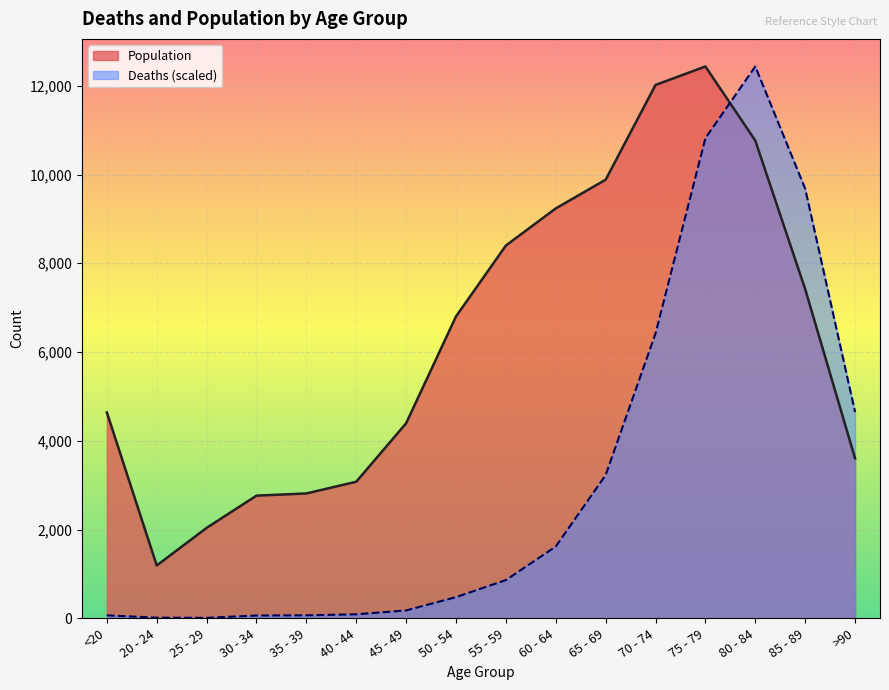

How many lines are shown in the chart?

2